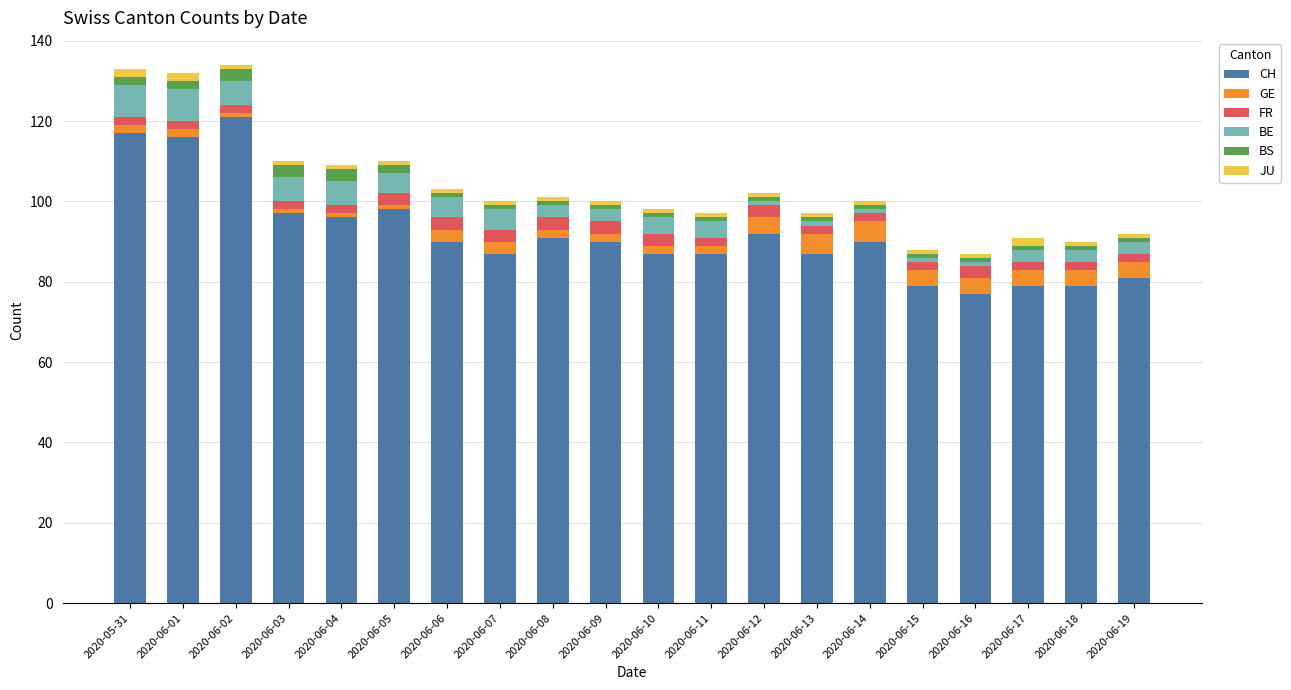

True or false: CH has a value of 79 at 2020-06-17.

True